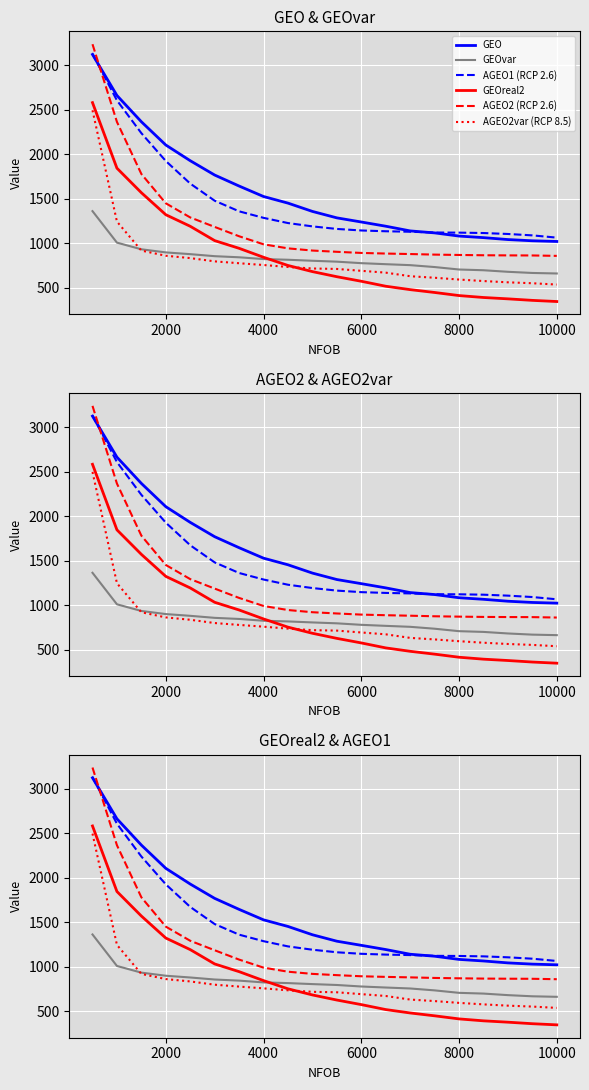

What is the sum of all AGEO2var (RCP 8.5) values?

16287.7